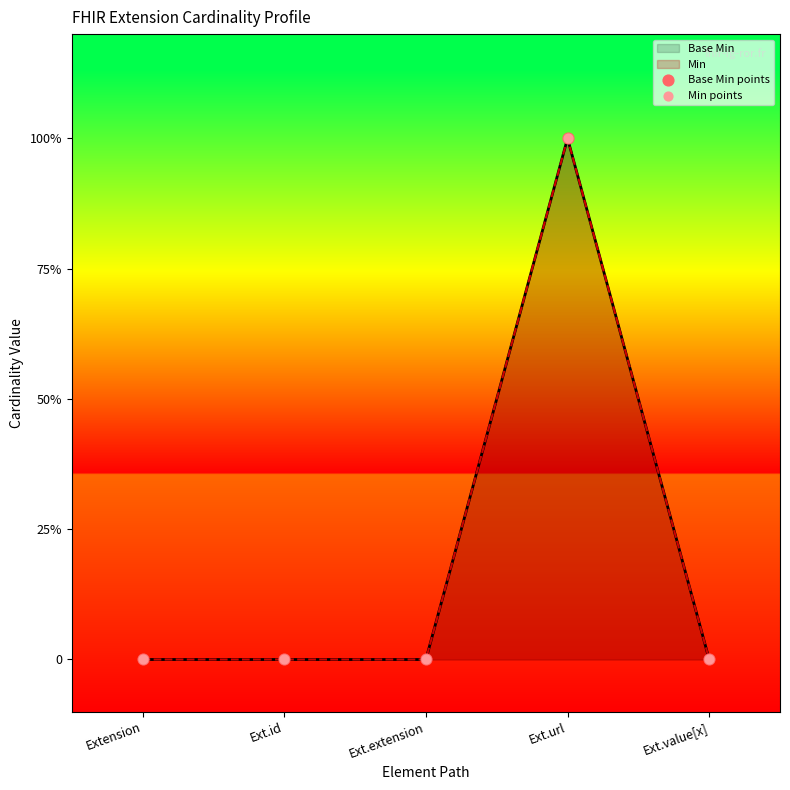

Which series has the widest spread of Y values?

Base Min points